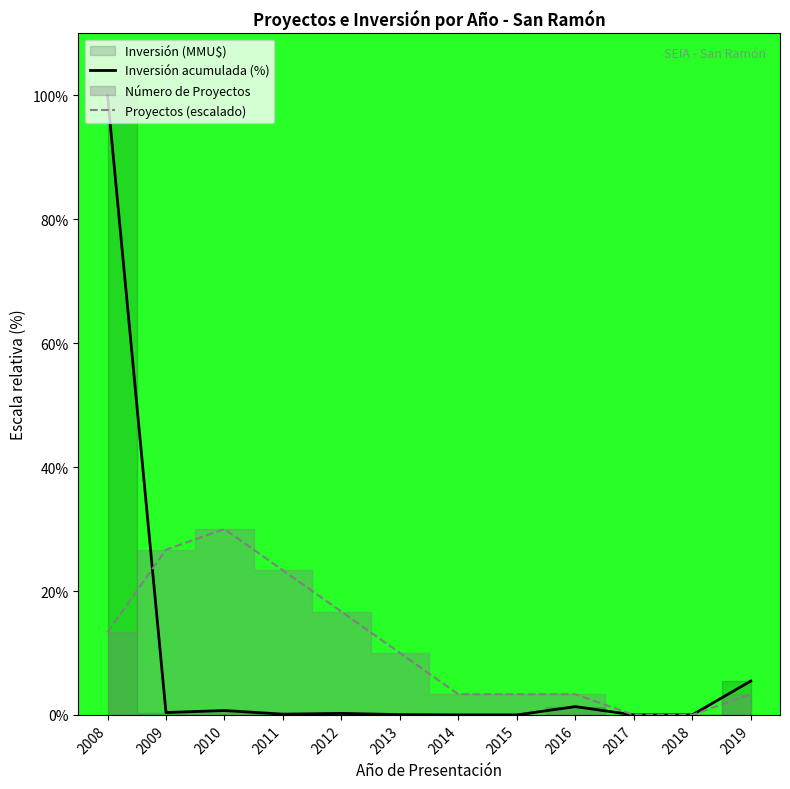

Does the chart display data point markers on the line(s)?

No